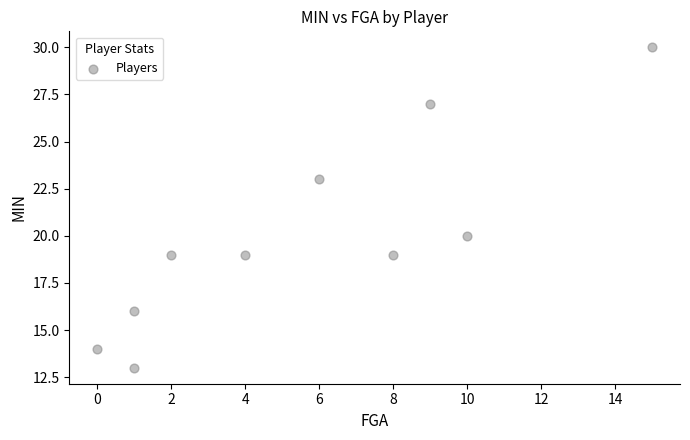

What Y value in the scatter plot is closest to 21?

20